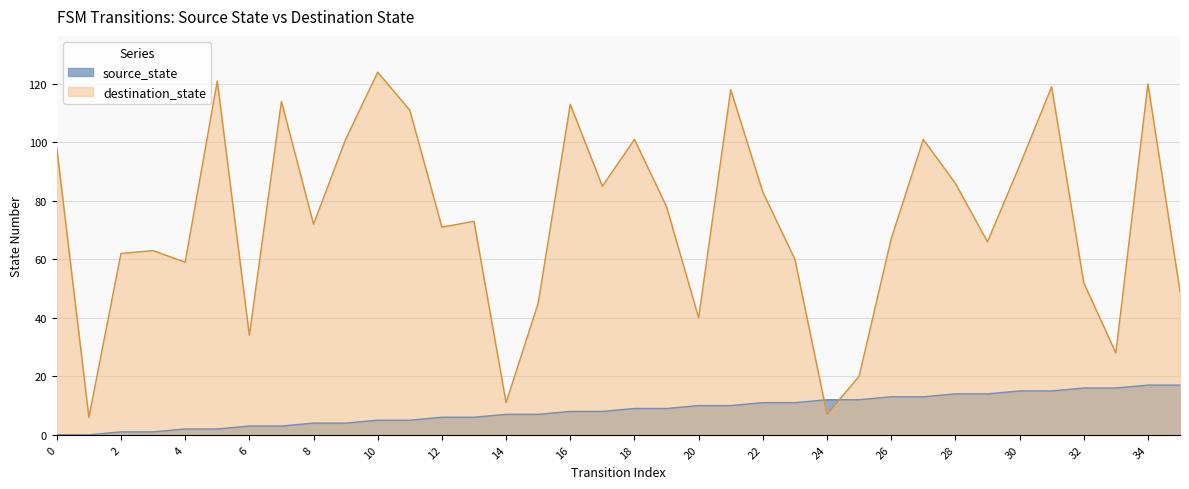

At how many categories does at least one series exceed 74?

17